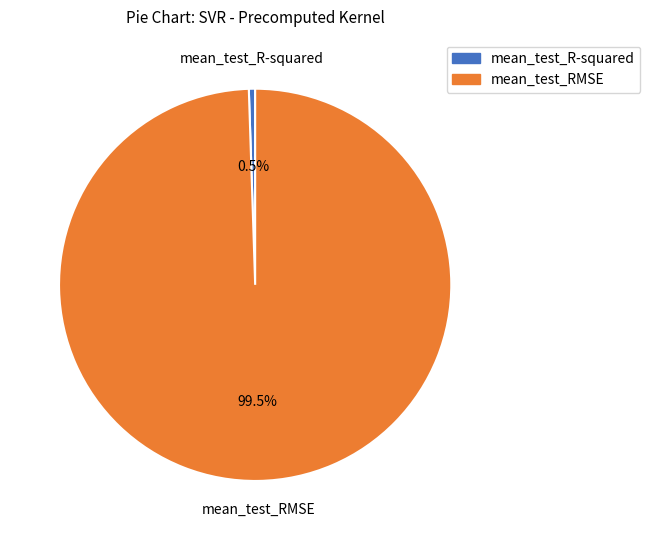

What is the majority slice?

mean_test_RMSE